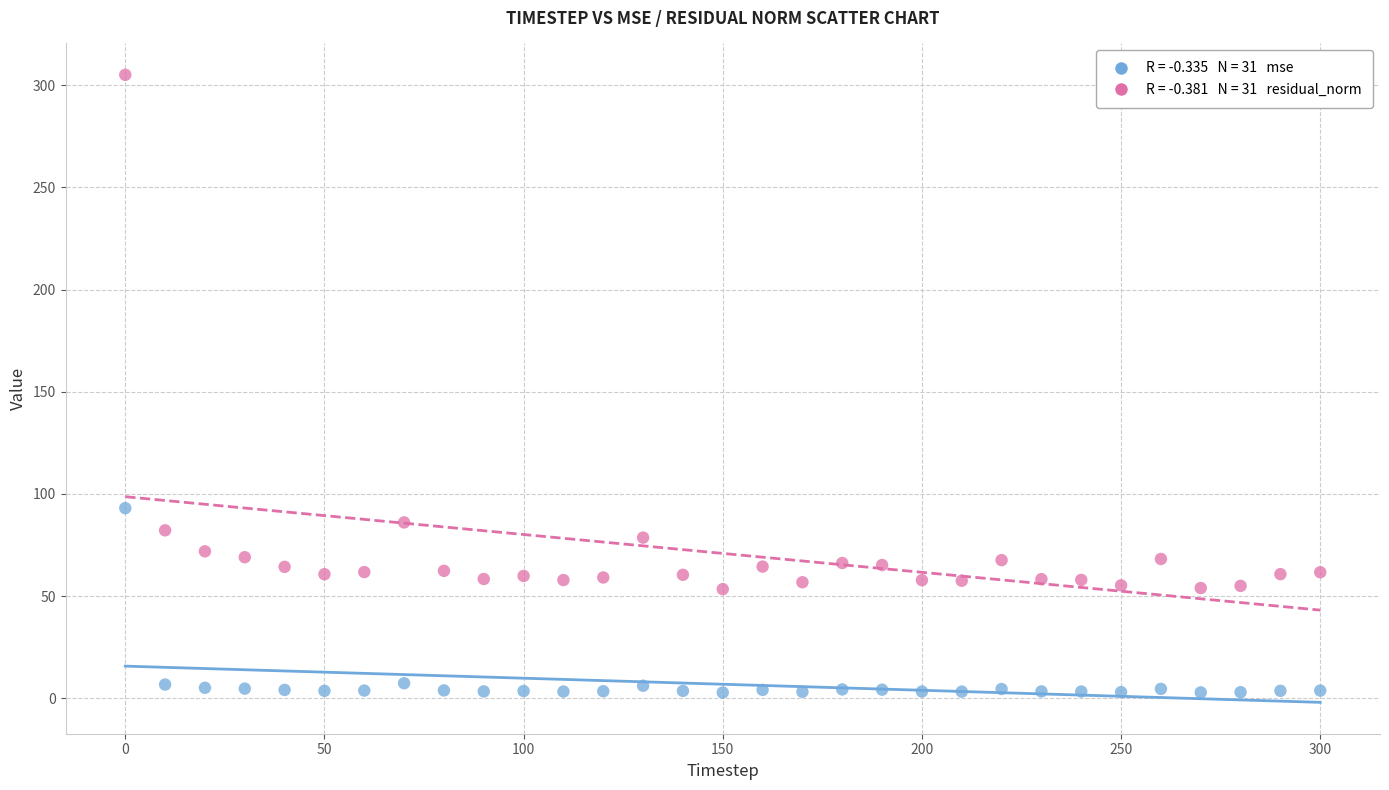

Across all series, what Y value is closest to 153?

93.1